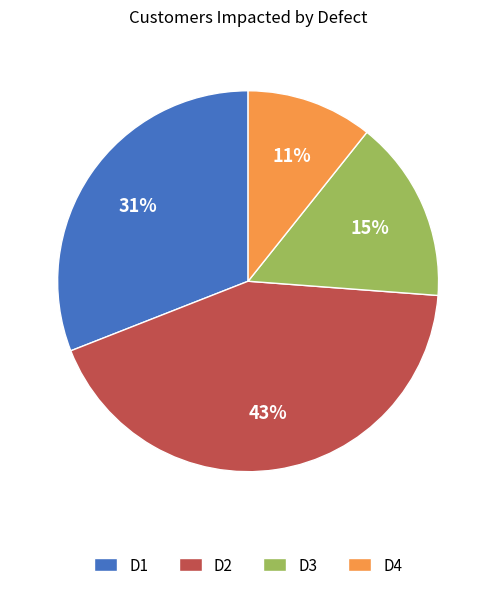

Is there any slice that represents more than half of the pie?

No